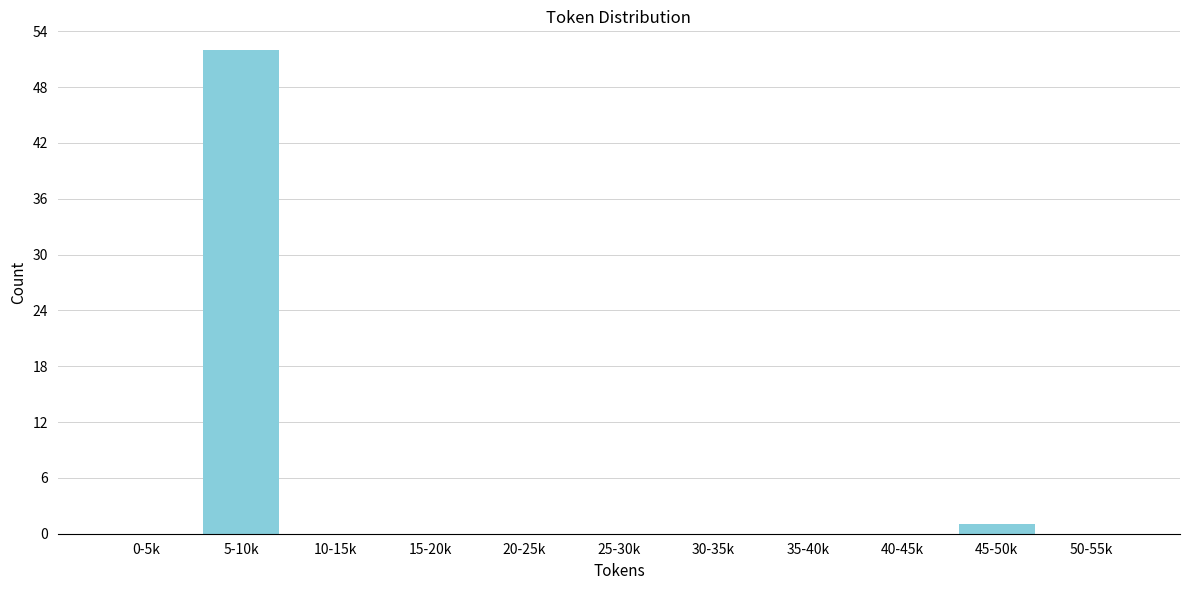

Reading left to right, transcribe all the data shown in this chart.

0-5k=0	5-10k=52	10-15k=0	15-20k=0	20-25k=0	25-30k=0	30-35k=0	35-40k=0	40-45k=0	45-50k=1	50-55k=0